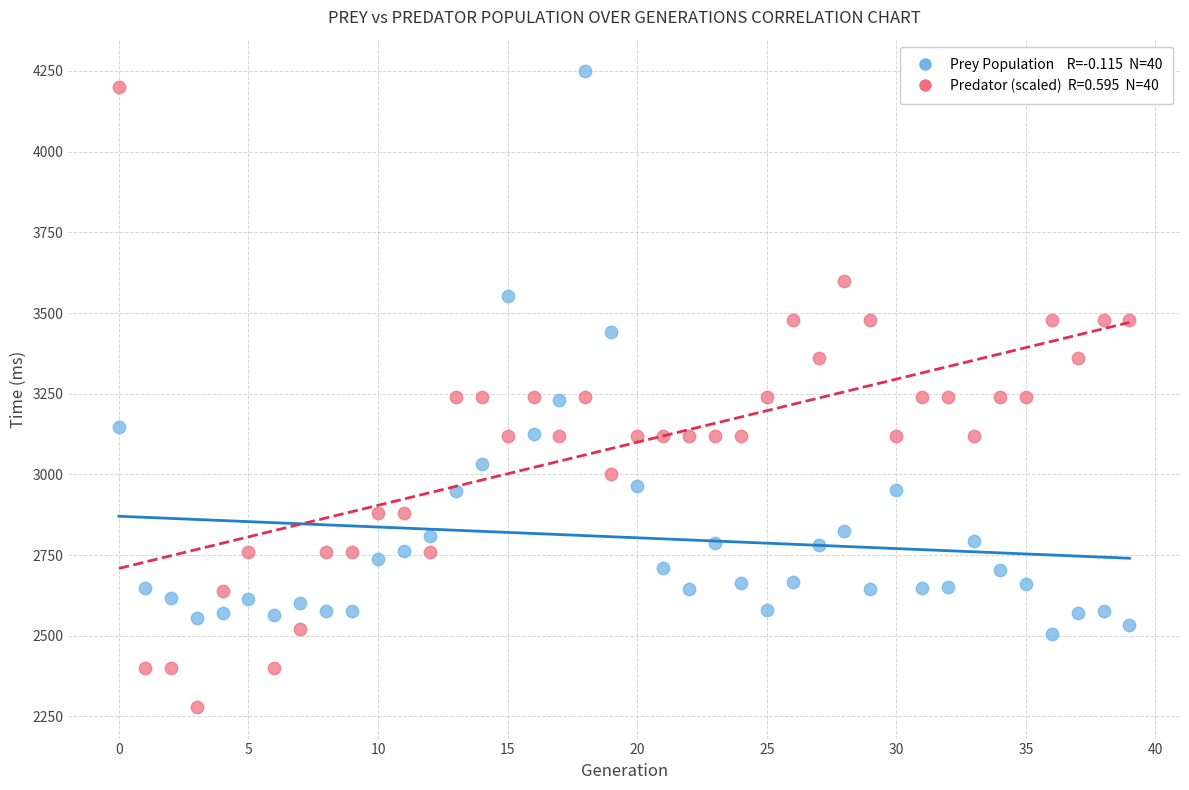

Across all data points, what is the range of Y values (max minus min)?

1968.6